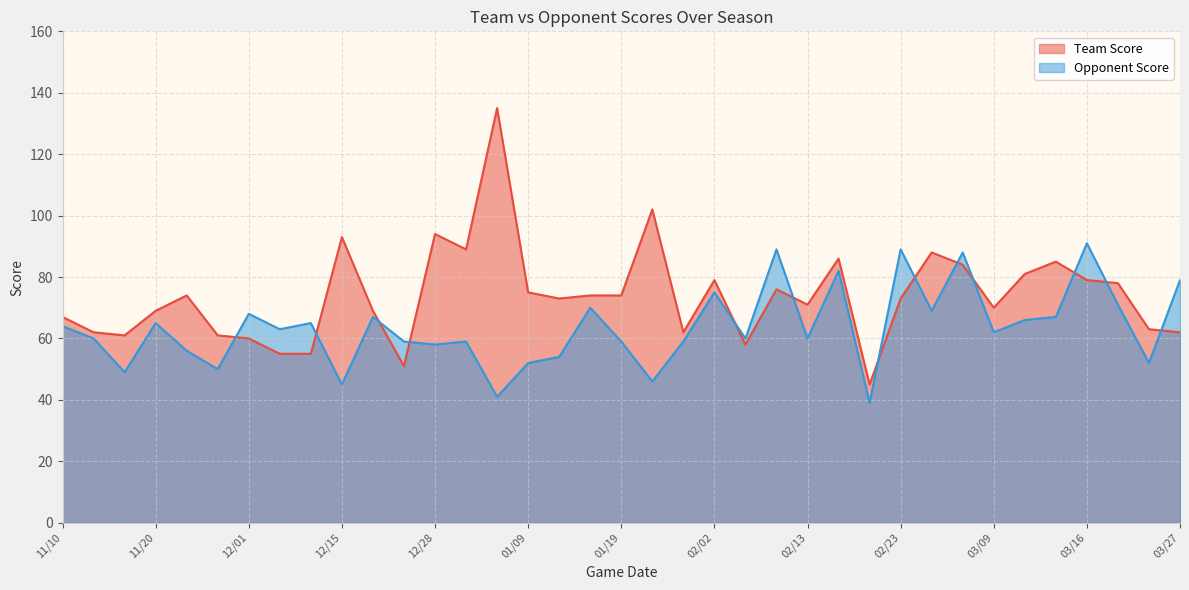

At 11/20, list the series in order from largest to smallest.

Team Score, Opponent Score